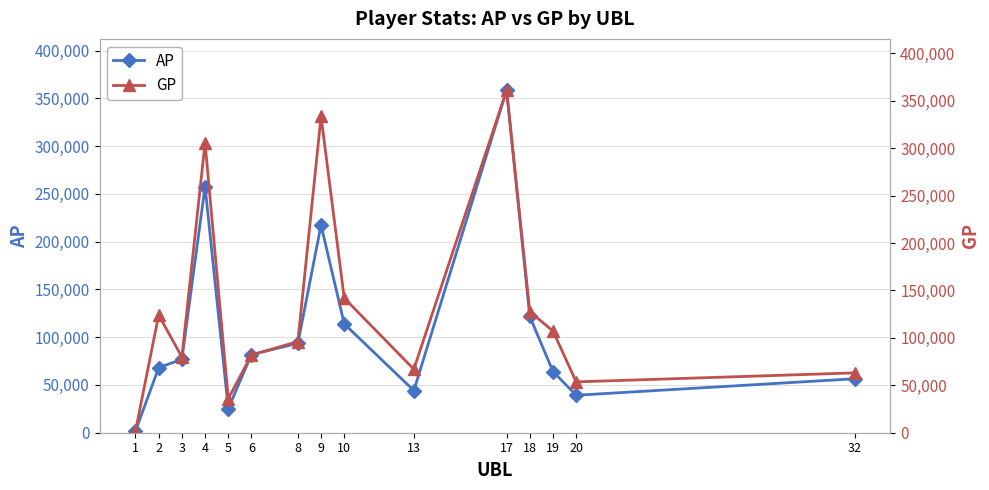

What is the difference between the GP values at 18 and 8?

31467